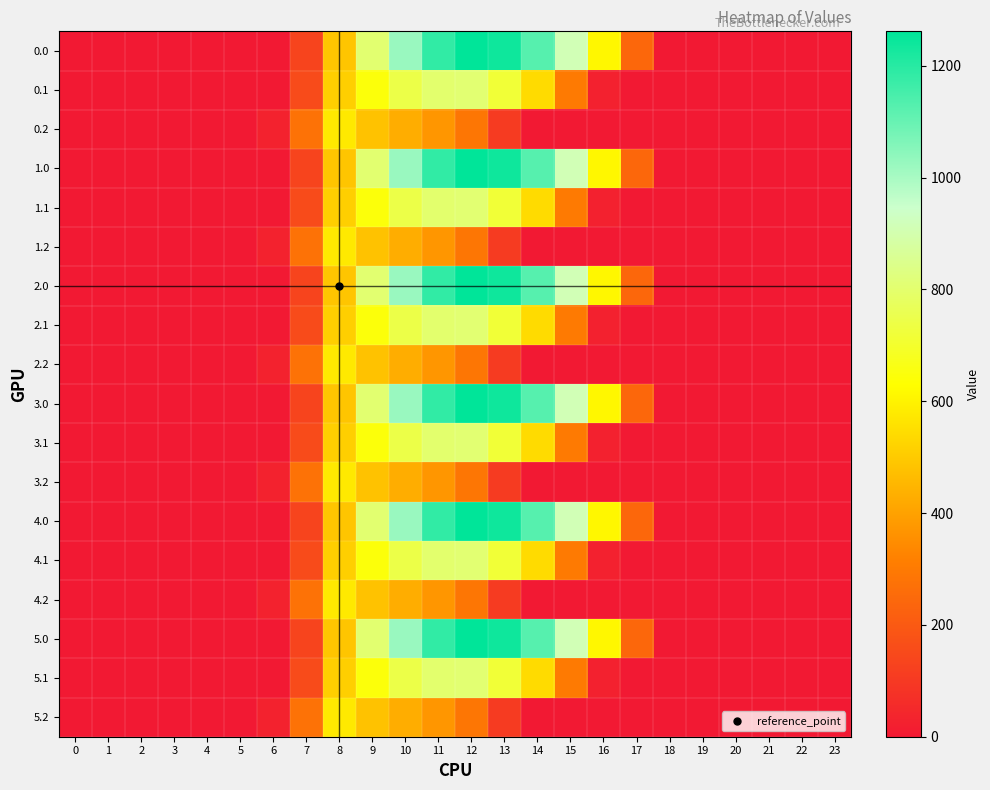

At how many categories does at least one series exceed 336?

9